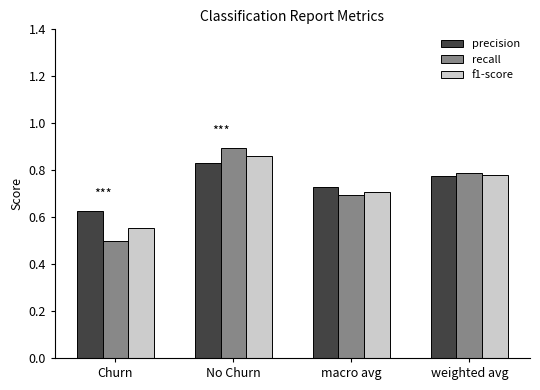

At how many categories does at least one series exceed 0?

4